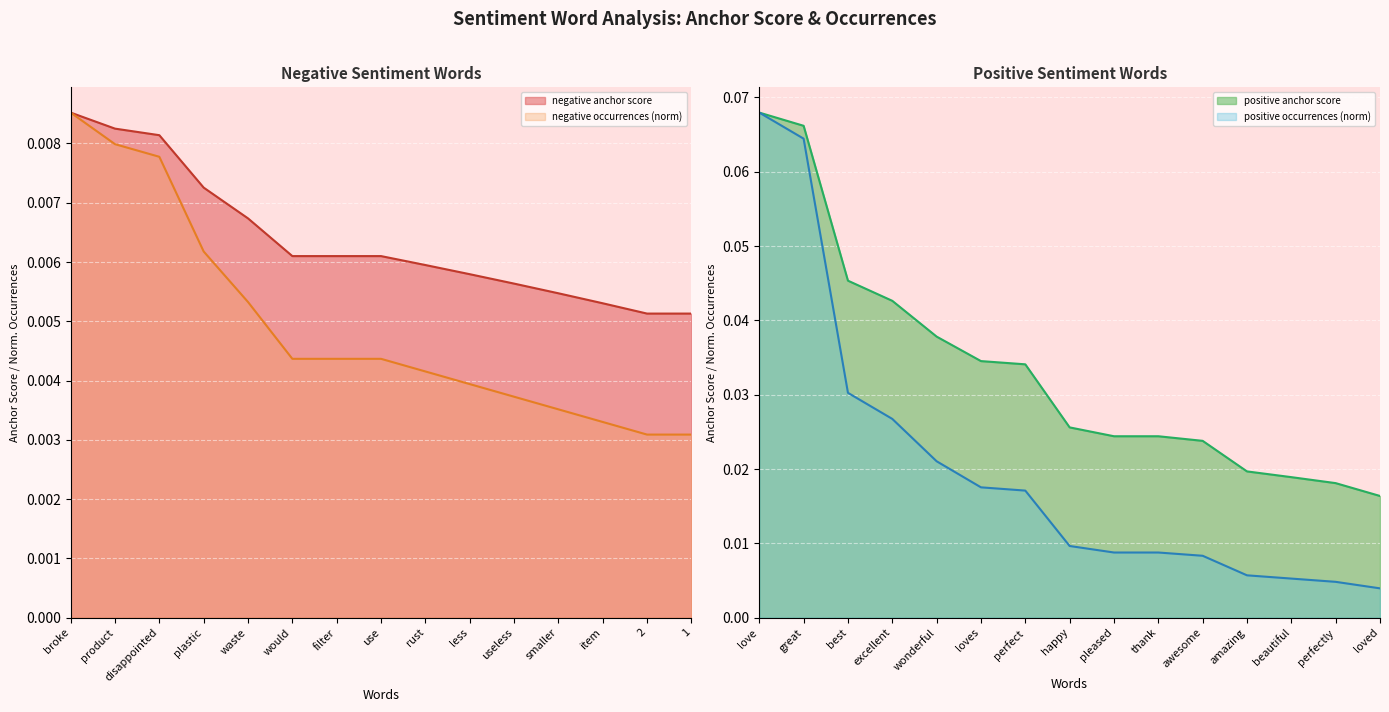

At which label does negative occurrences (norm) reach its peak?

broke